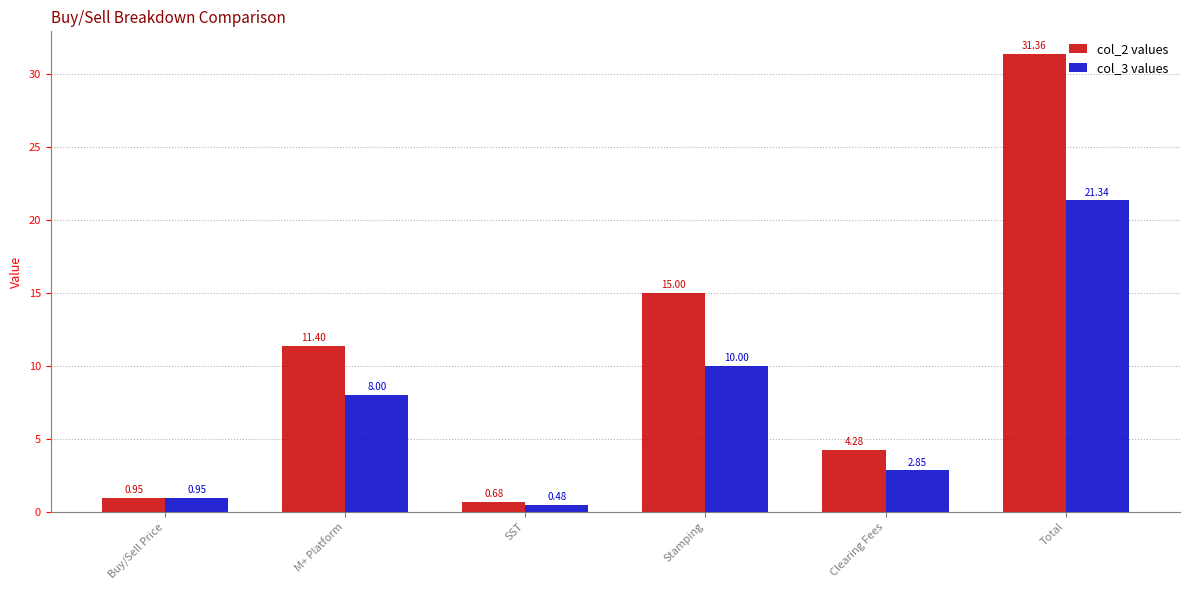

What is the difference between the highest and lowest values at M+ Platform?

3.4